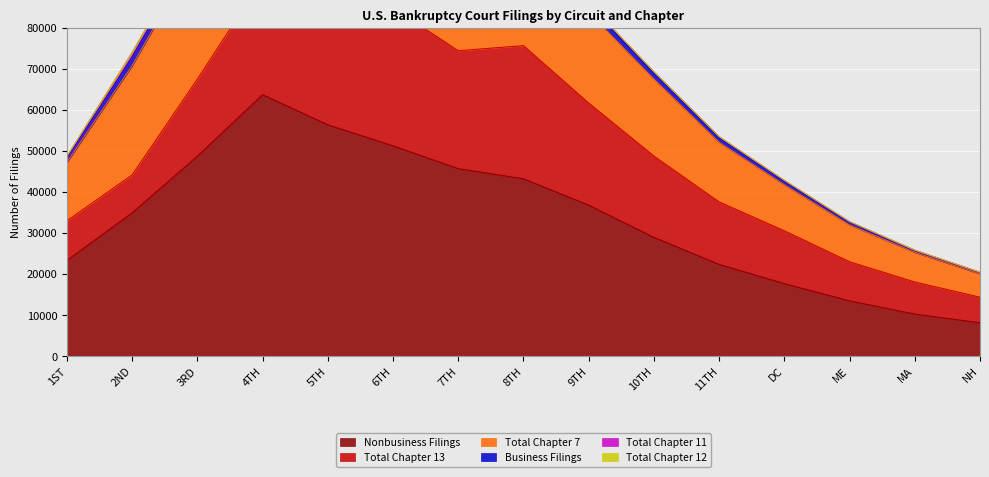

What is the maximum value for Total Chapter 7?

36622